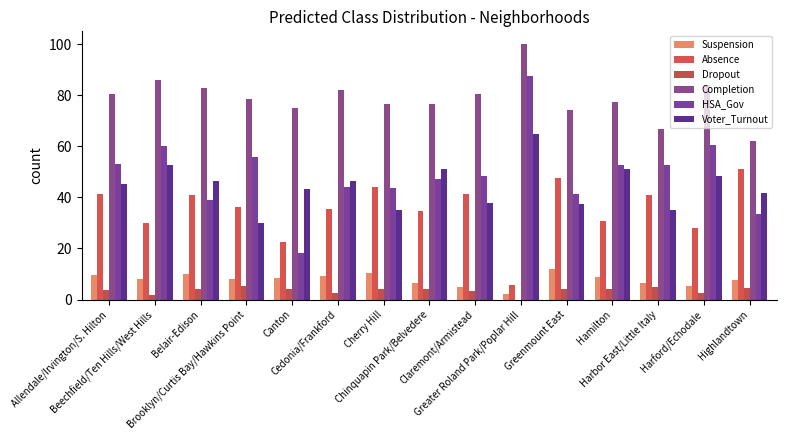

Does the chart contain stacked bars?

No